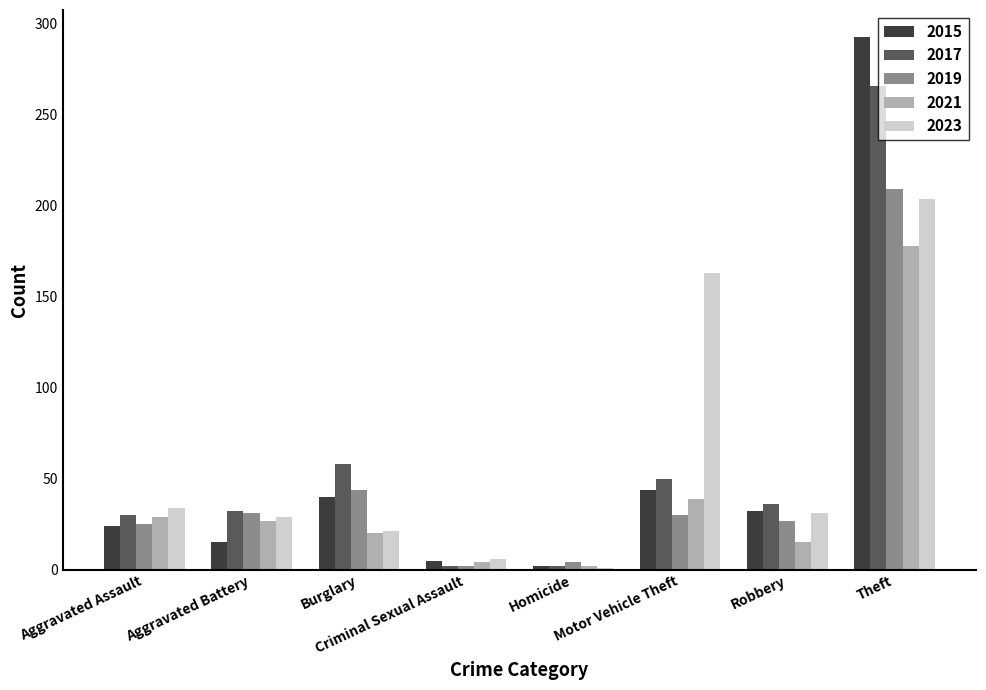

What are all the series names shown in the legend?

2015, 2017, 2019, 2021, 2023